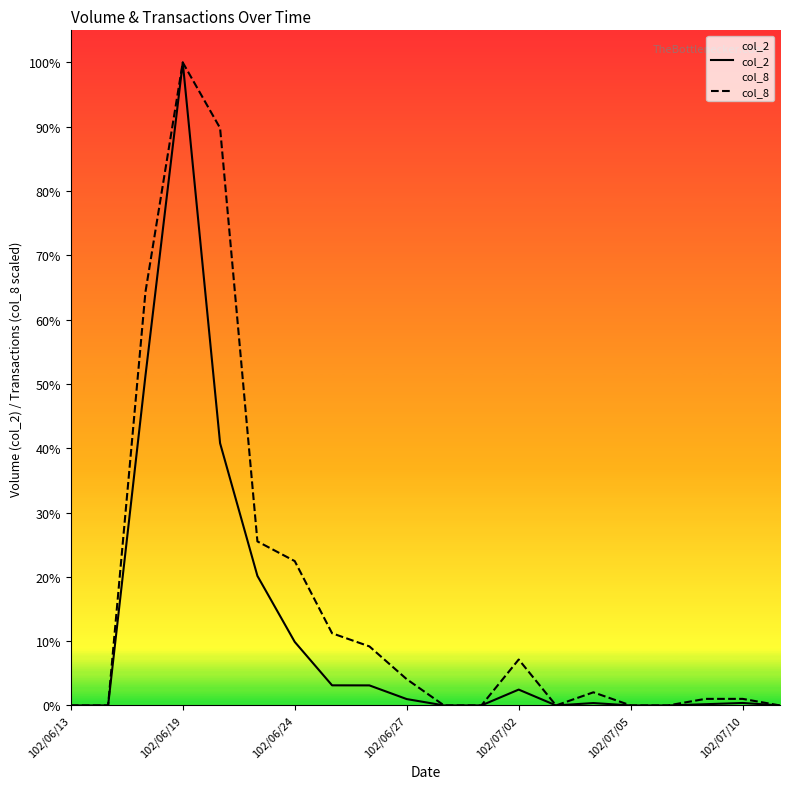

True or false: col_8 has more than 1 interior local peaks.

True